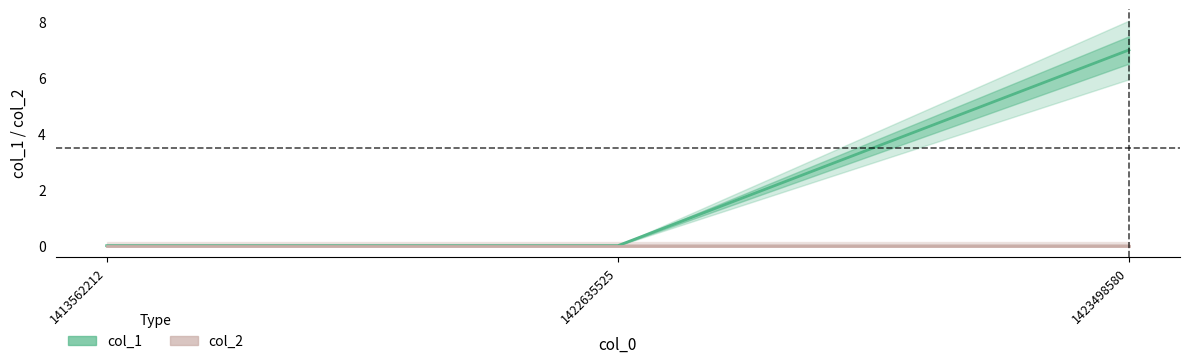

Which series has the largest total across all categories?

col_1